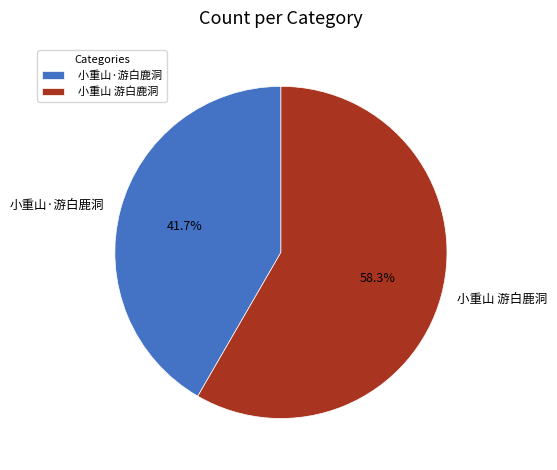

To the nearest percent, what is the difference between the largest and smallest slice percentages?

17%